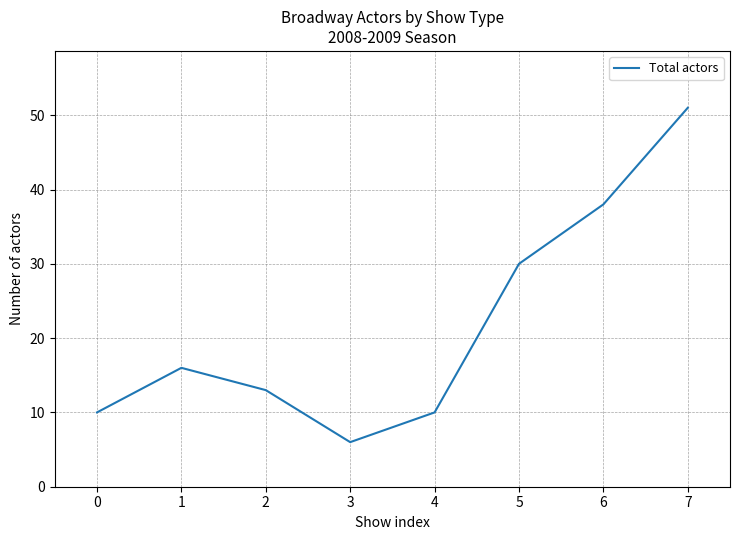

What is the sum of all values?

174